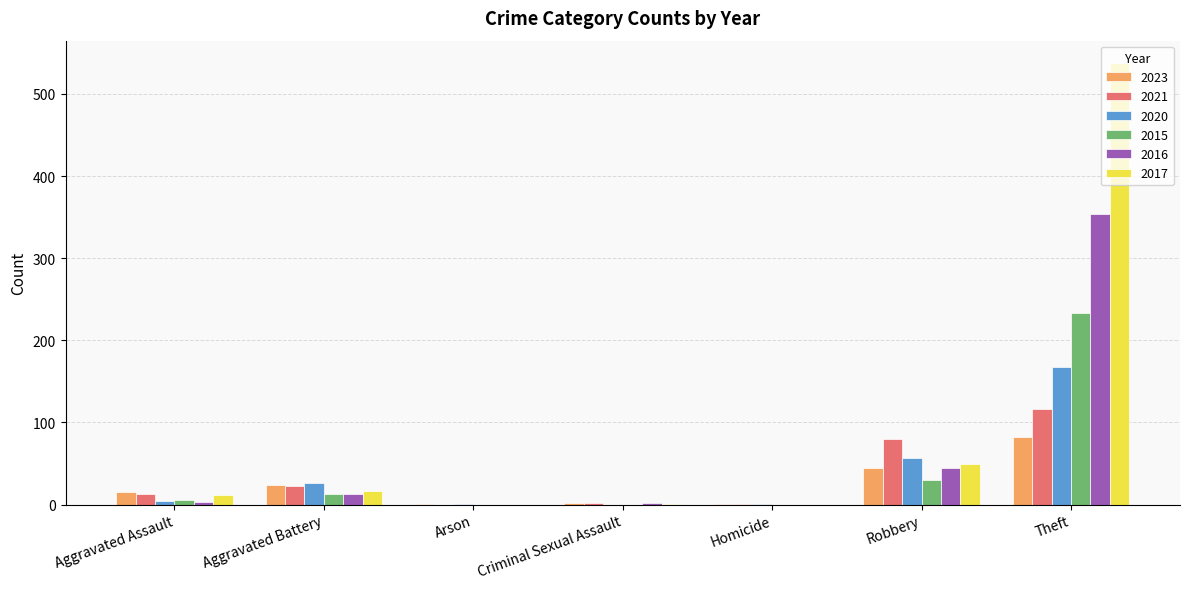

What is the sum of all 2021 values?

235